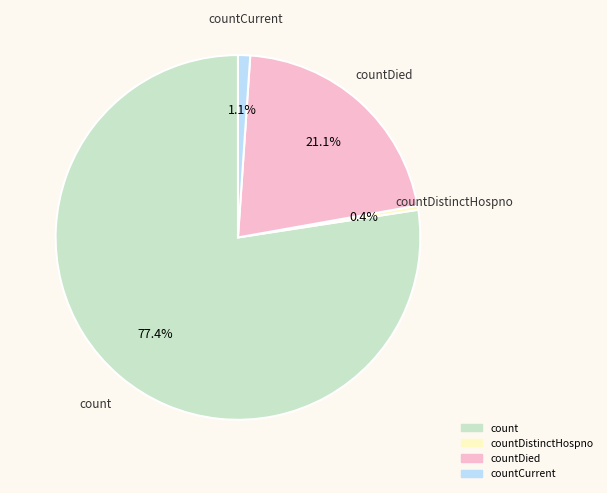

Combined, do countCurrent and count account for over 50%?

Yes